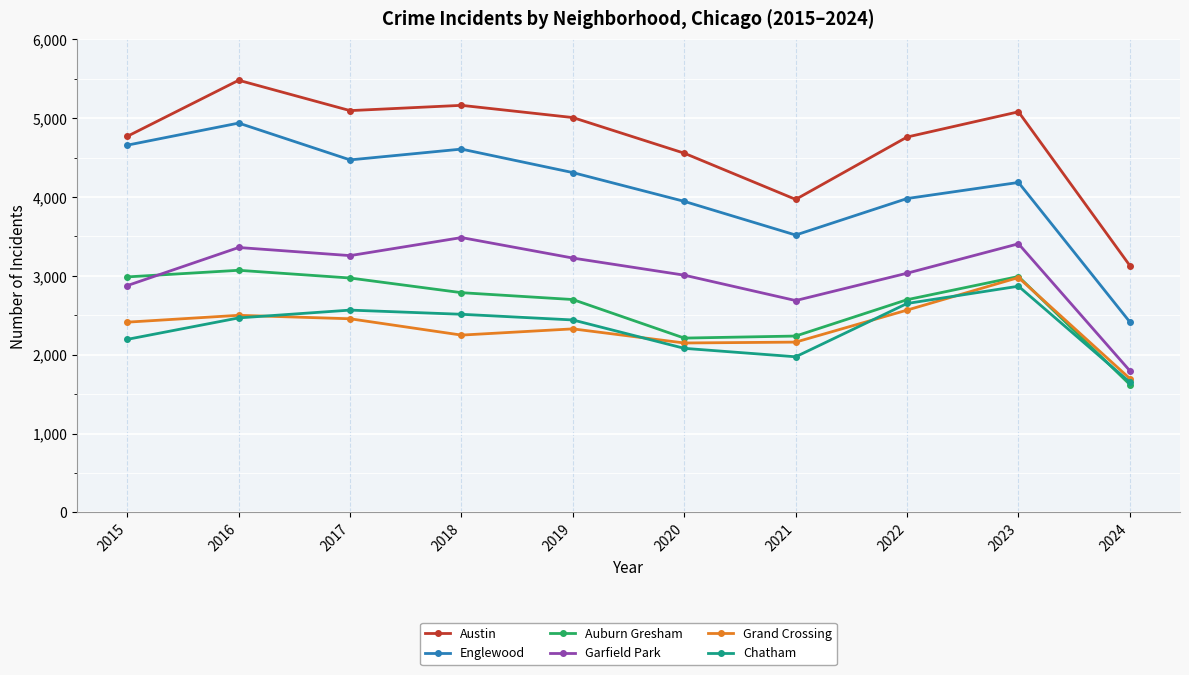

True or false: Grand Crossing and Austin cross at least once.

False